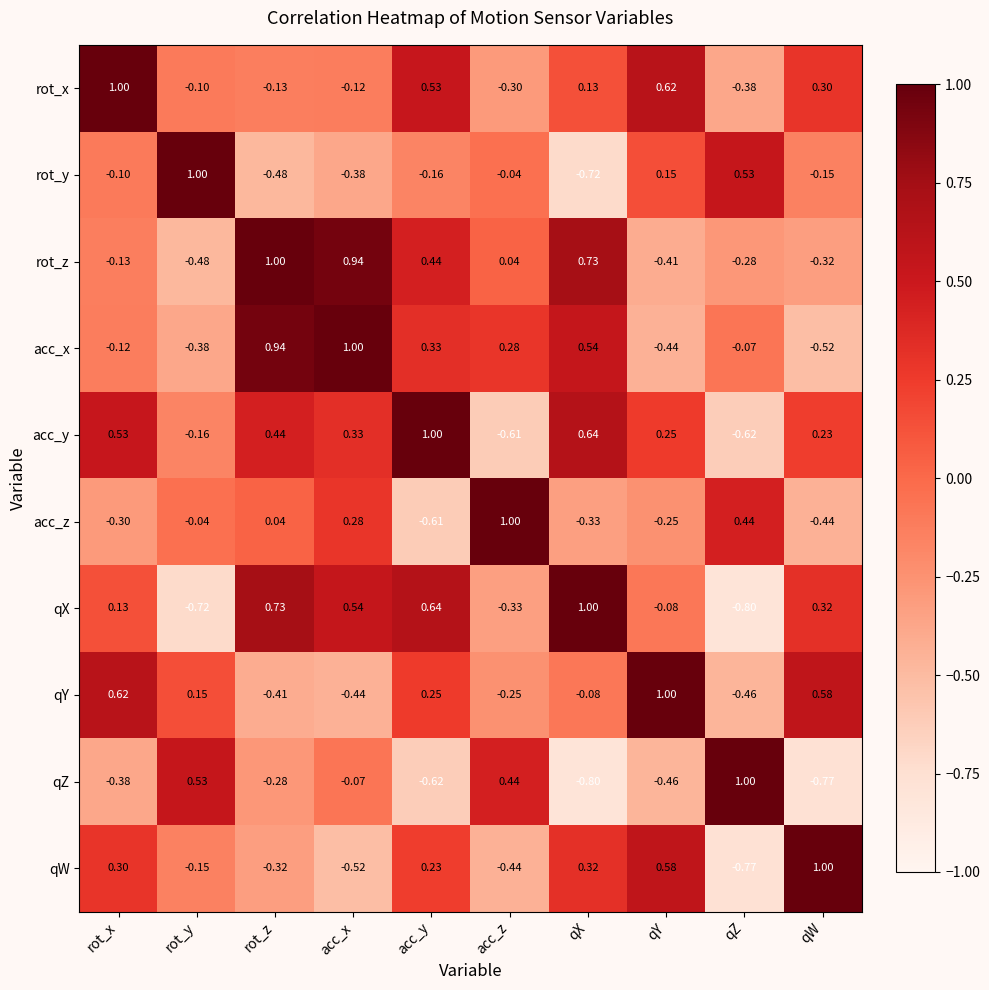

How many data points in rot_z are less than 0?

5